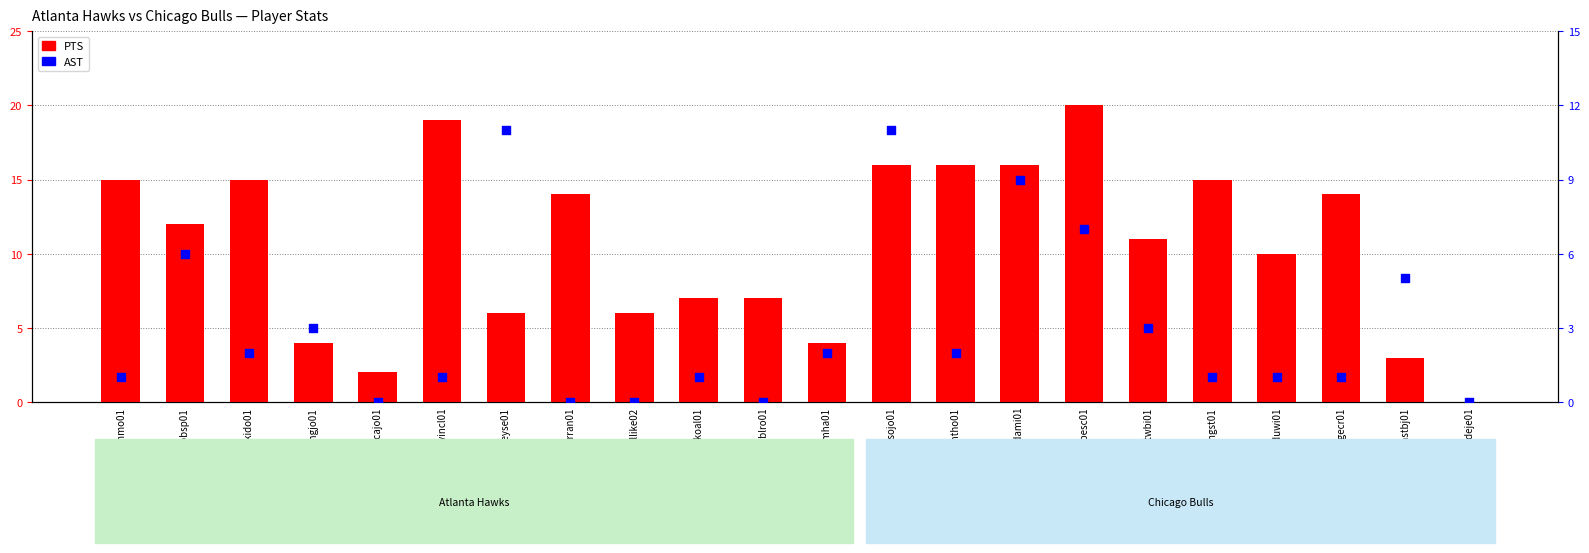

What are all the series names shown in the legend?

PTS, AST